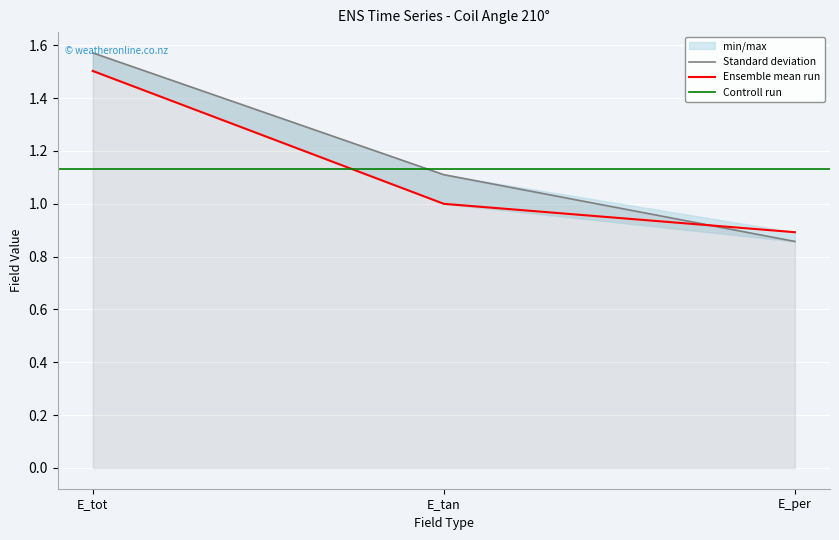

Is it true that weighted_mean equals 1.1 at E_tan?

True